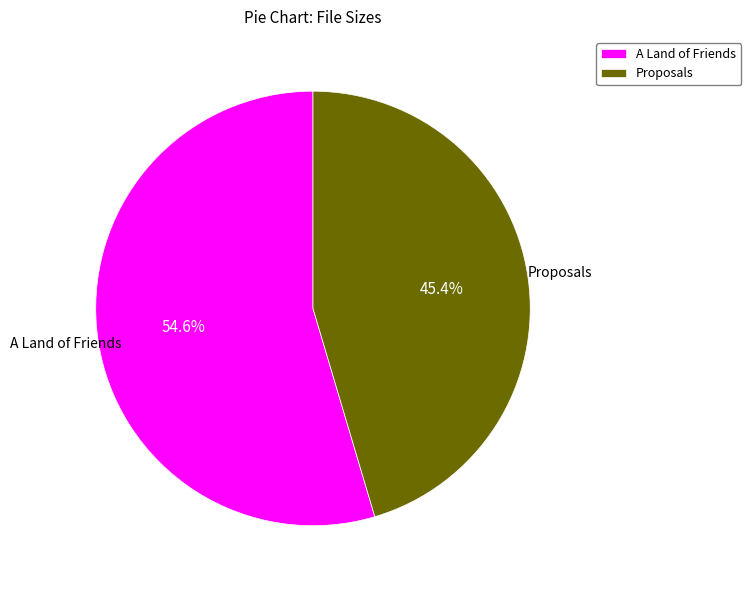

Rank the categories by value from lowest to highest.

Proposals, A Land of Friends